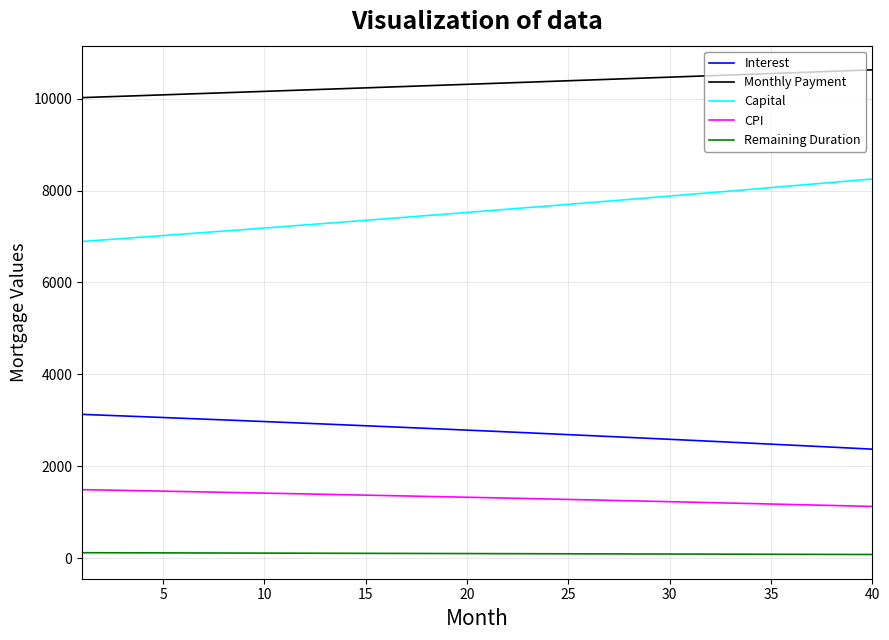

Does the chart have visible grid lines?

Yes